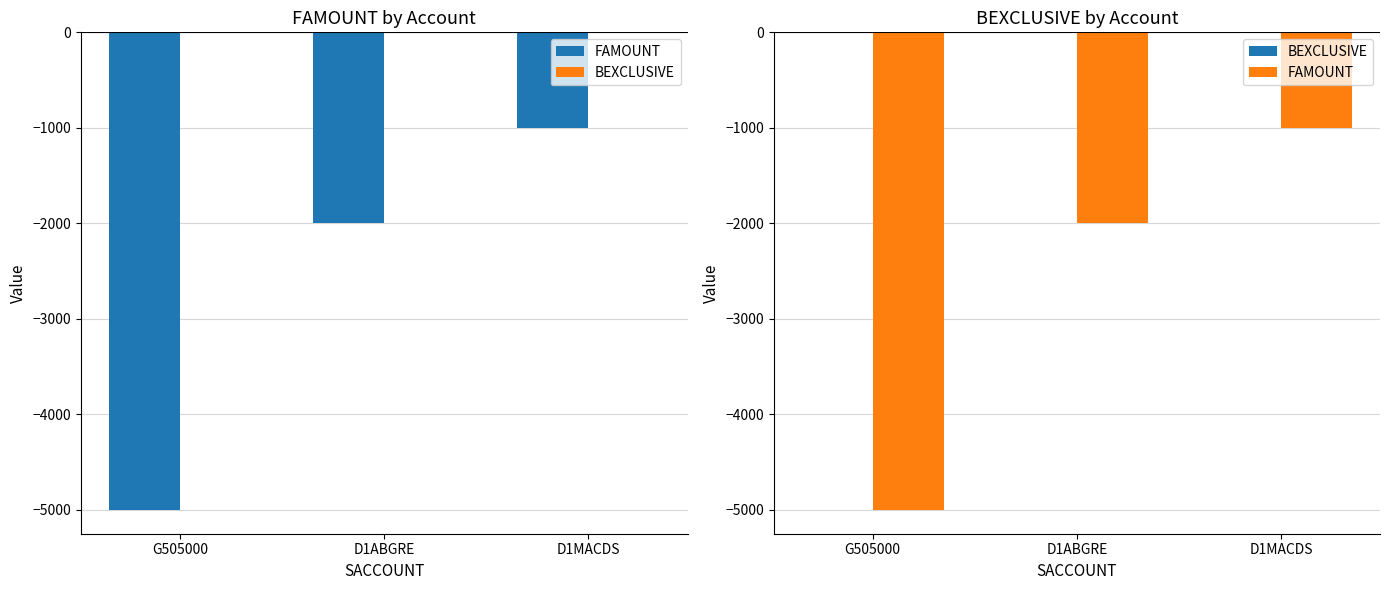

What are all the series names shown in the legend?

FAMOUNT, BEXCLUSIVE